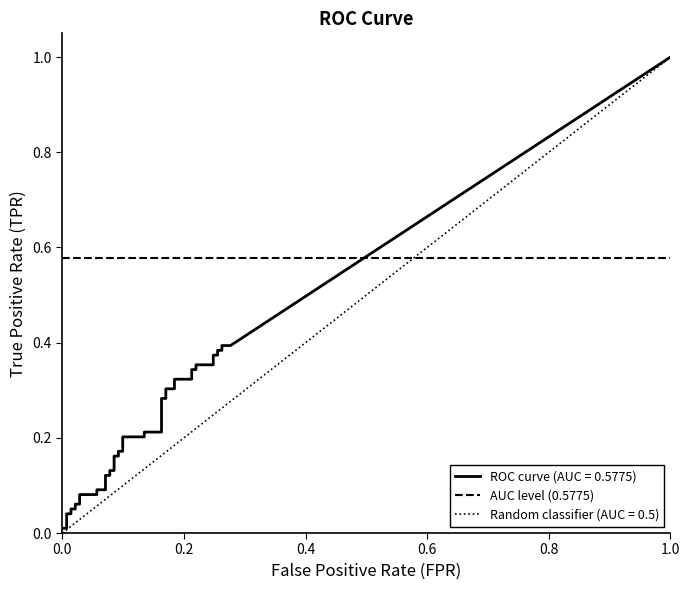

Does the chart display data point markers on the line(s)?

No